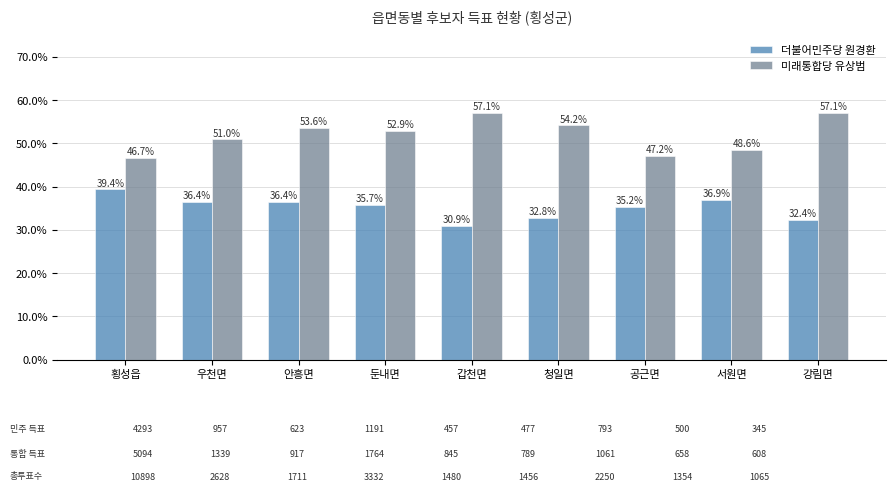

Is it true that 미래통합당 유상범 equals 47.2 at 공근면?

True